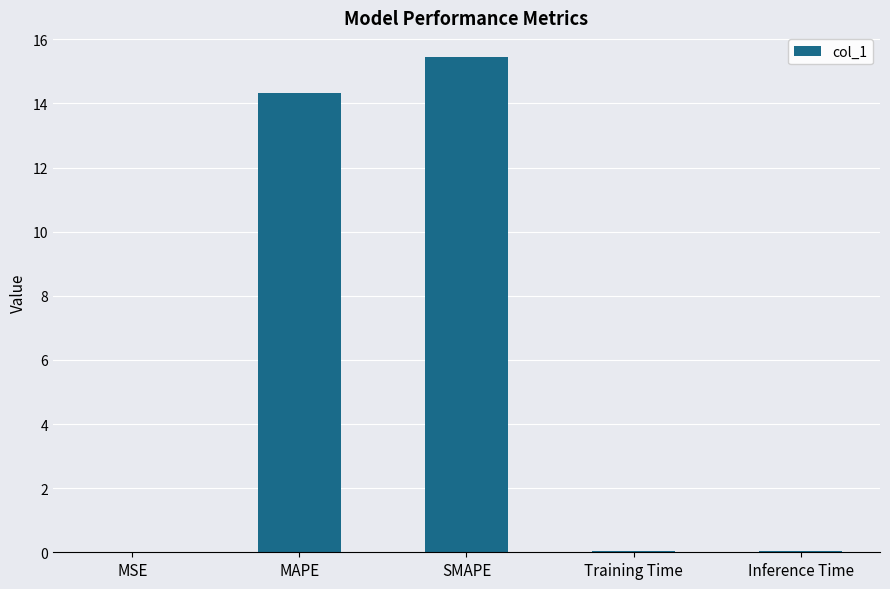

Which has a higher value, MSE or MAPE?

MAPE